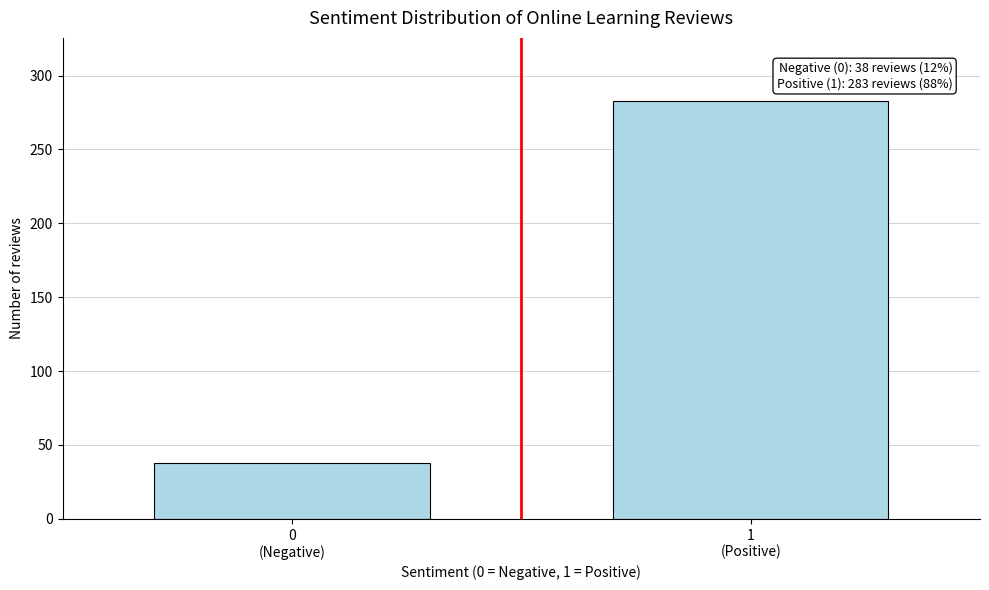

Reading right to left, extract all data points from this chart.

283	38